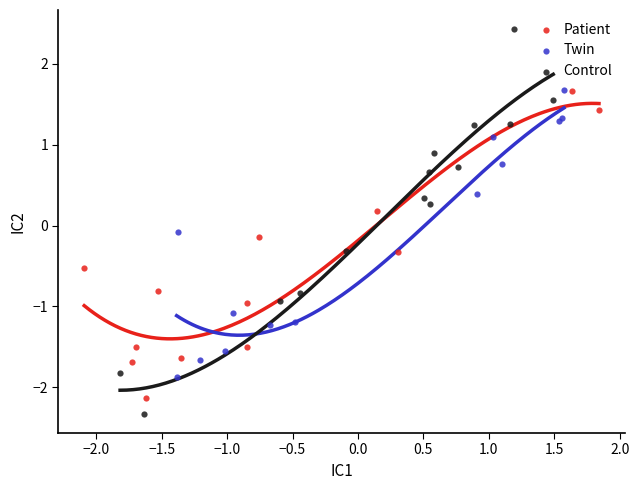

Which series has the largest Y range (max minus min)?

Control